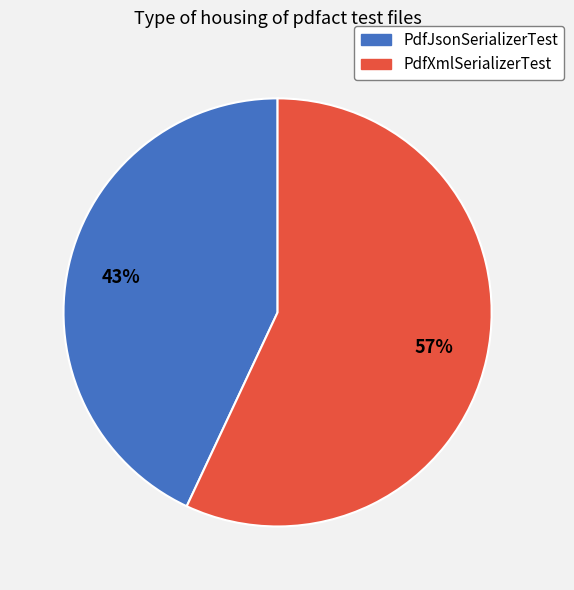

How many slices are in this pie chart?

2